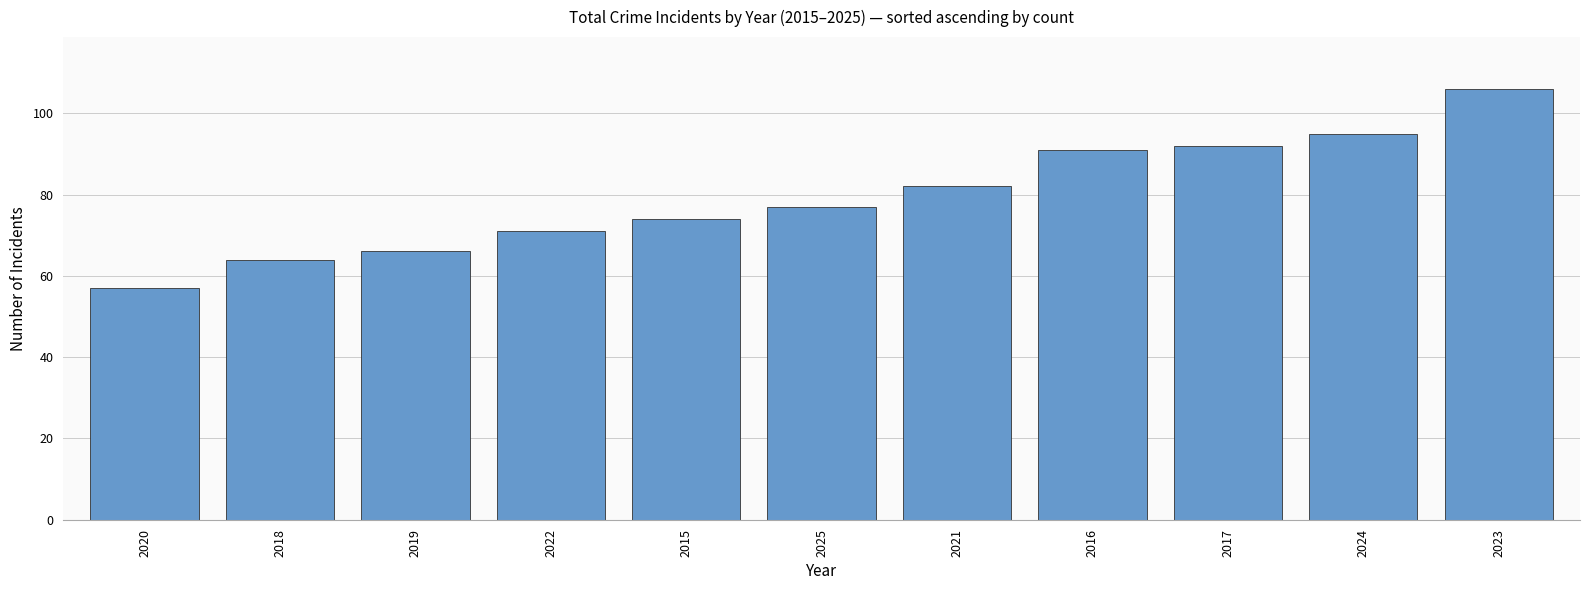

How many values are below 77?

5